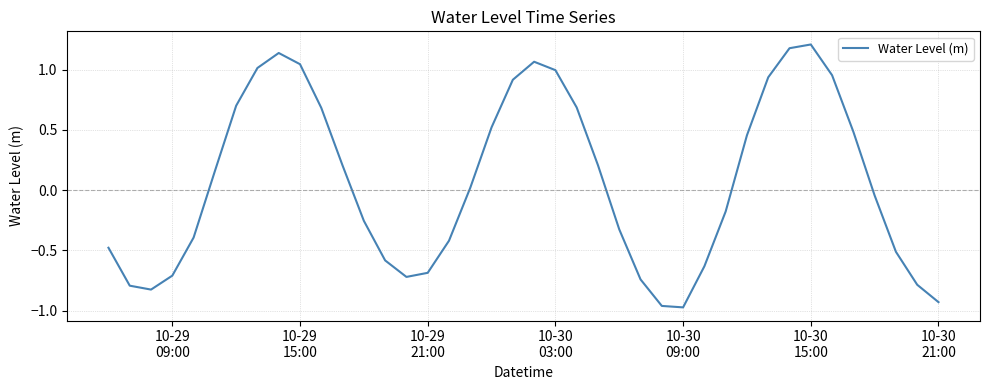

What is the greatest value displayed?

1.2